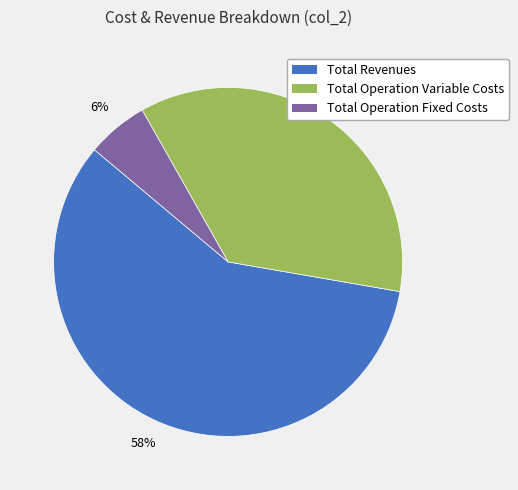

True or false: Total Operation Variable Costs accounts for 36% of the total.

True